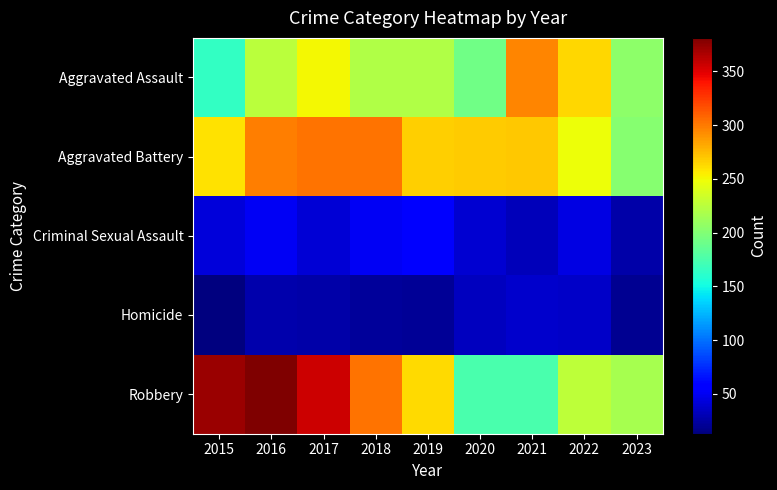

Which series has the widest spread of values?

Robbery